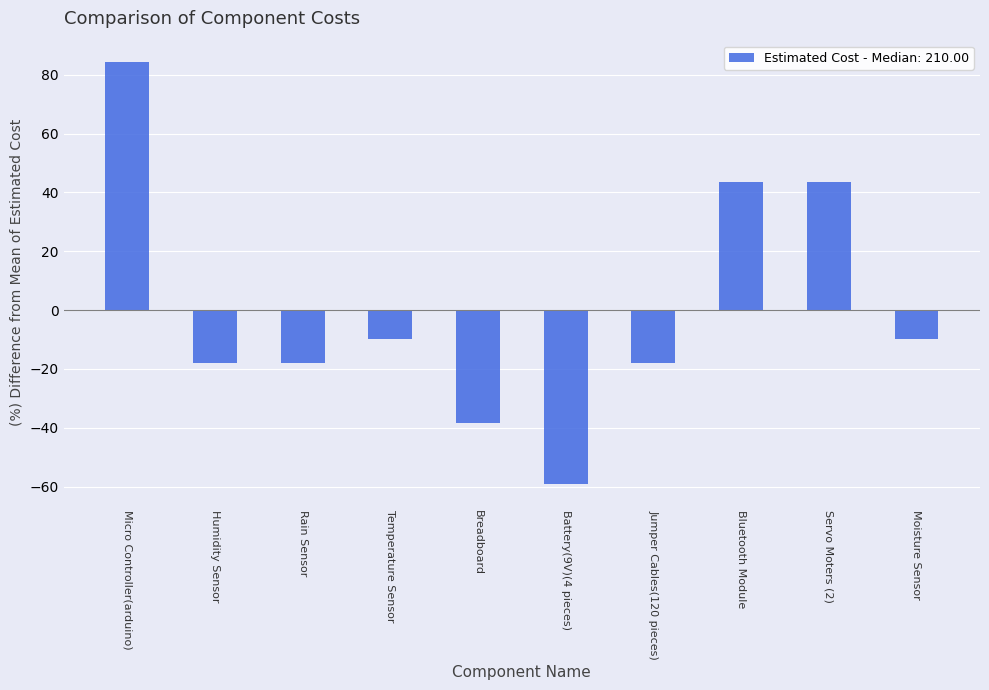

Between Servo Moters (2) and Temperature Sensor, which is larger?

Servo Moters (2)